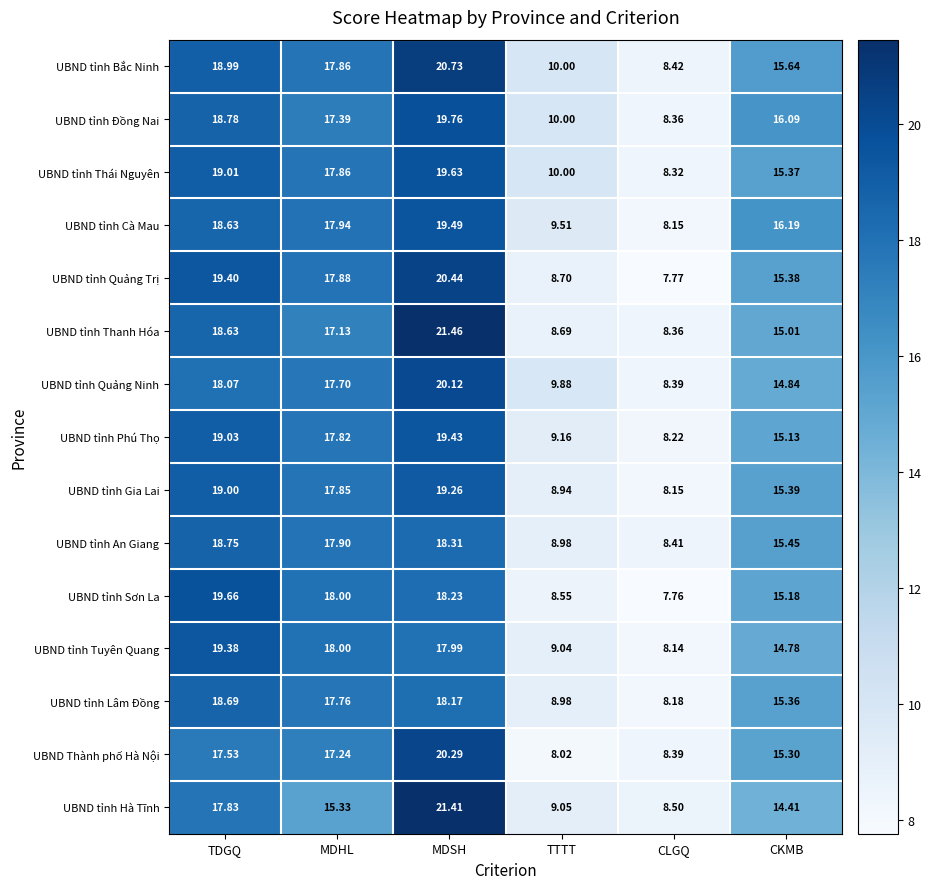

Which series has the widest spread of values?

UBND tỉnh Thanh Hóa